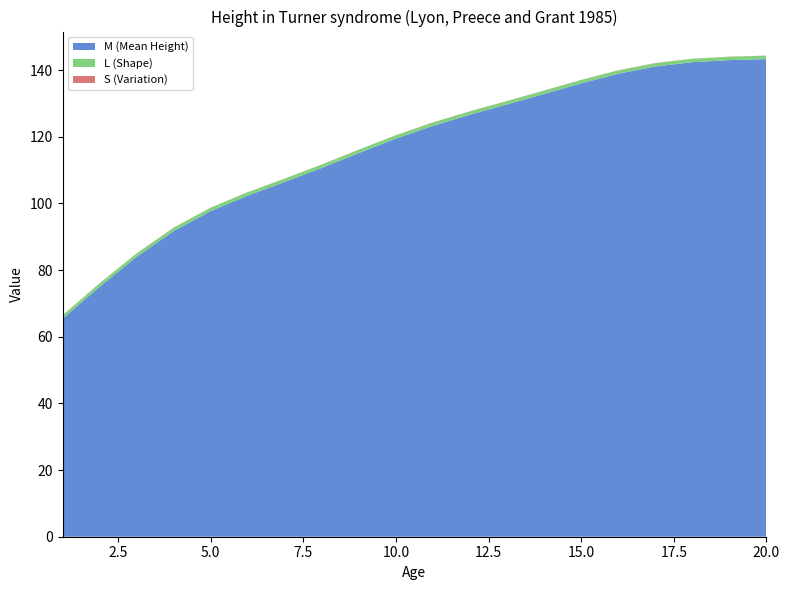

Reading right to left, extract all data points from this chart.

M (Mean Height): 143.3	143.0	142.4	141.1	138.9	136.0	132.8	129.7	126.6	123.3	119.5	115.1	110.7	106.4	102.4	97.7	91.7	84.0	75.0	65.4
L (Shape): 1.0	1.0	1.0	1.0	1.0	1.0	1.0	1.0	1.0	1.0	1.0	1.0	1.0	1.0	1.0	1.0	1.0	1.0	1.0	1.0
S (Variation): 0.0	0.0	0.0	0.0	0.0	0.0	0.0	0.0	0.0	0.0	0.0	0.0	0.0	0.0	0.0	0.0	0.0	0.0	0.0	0.0